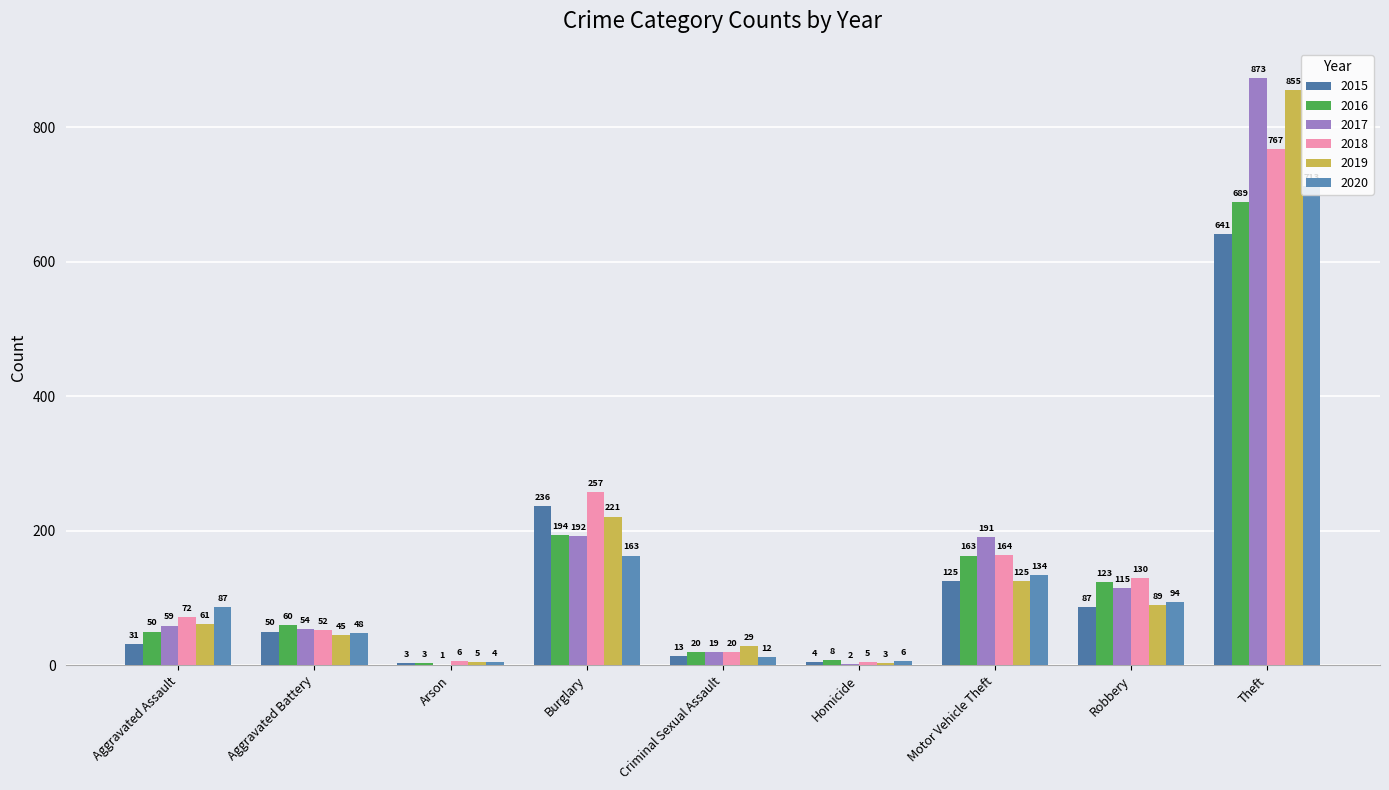

How many series are shown in this chart?

6